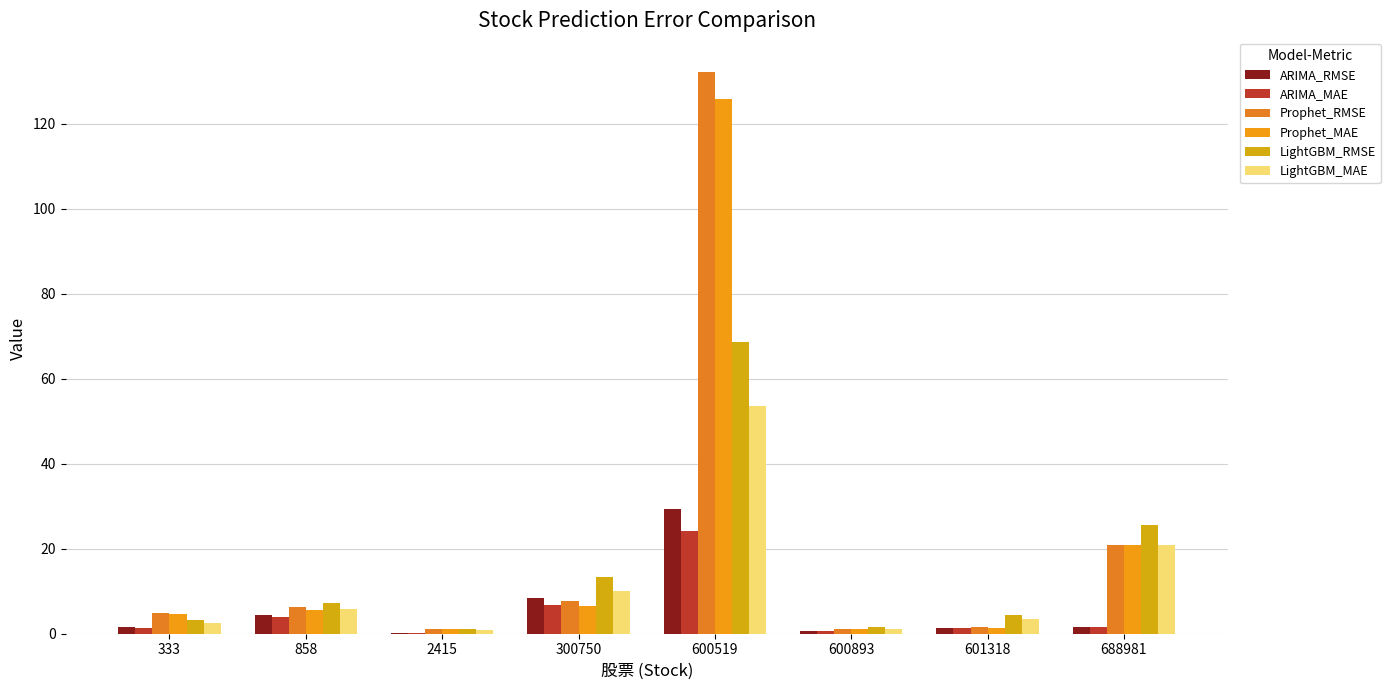

Reading left to right, extract all data points from this chart.

ARIMA_RMSE: 333=1.5	858=4.3	2415=0.1	300750=8.5	600519=29.3	600893=0.6	601318=1.4	688981=1.7
ARIMA_MAE: 333=1.3	858=3.9	2415=0.1	300750=6.7	600519=24.3	600893=0.6	601318=1.3	688981=1.5
Prophet_RMSE: 333=4.8	858=6.4	2415=1.1	300750=7.6	600519=132.3	600893=1.1	601318=1.5	688981=20.9
Prophet_MAE: 333=4.6	858=5.6	2415=1.0	300750=6.5	600519=125.9	600893=1.0	601318=1.3	688981=20.8
LightGBM_RMSE: 333=3.2	858=7.1	2415=1.2	300750=13.4	600519=68.8	600893=1.5	601318=4.3	688981=25.6
LightGBM_MAE: 333=2.6	858=5.7	2415=0.9	300750=10.0	600519=53.6	600893=1.1	601318=3.6	688981=20.9